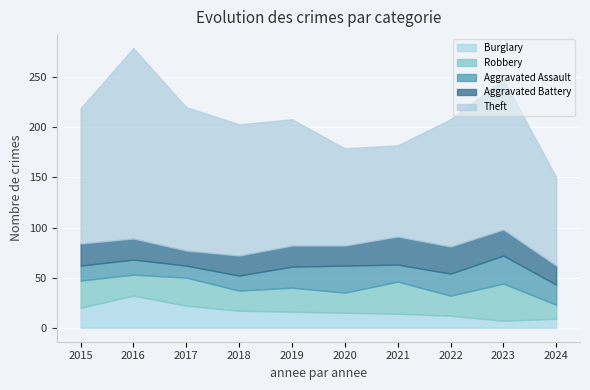

At which category does the chart reach its minimum across all series?

2023